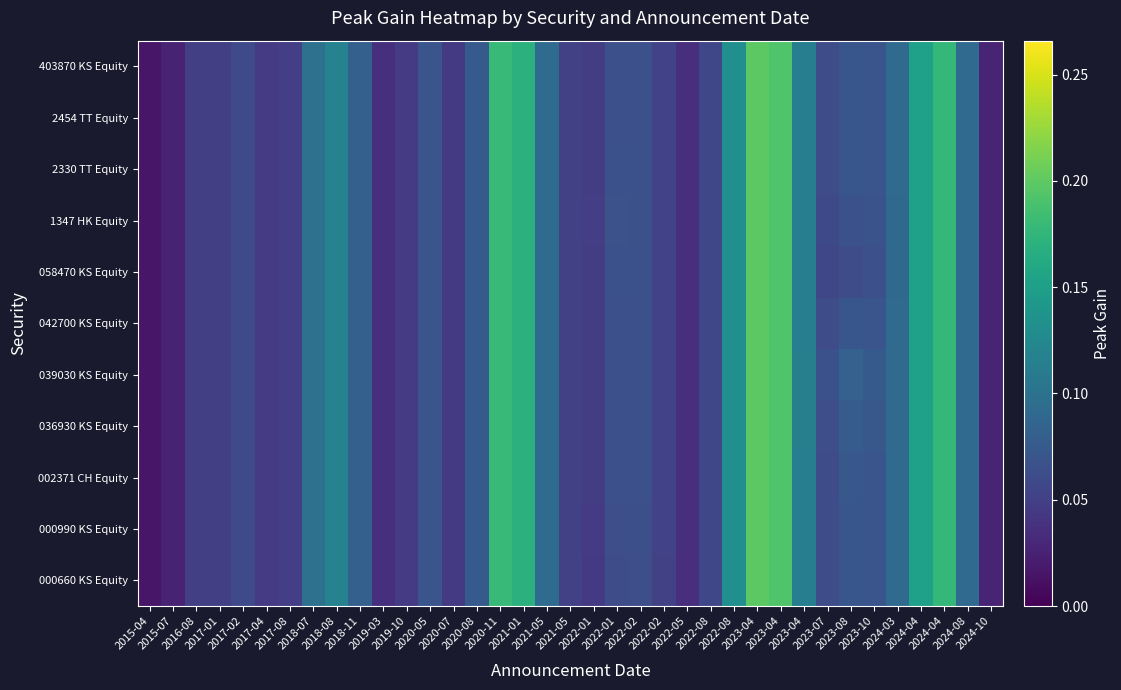

At which category is the sum across all series the highest?

2023-04